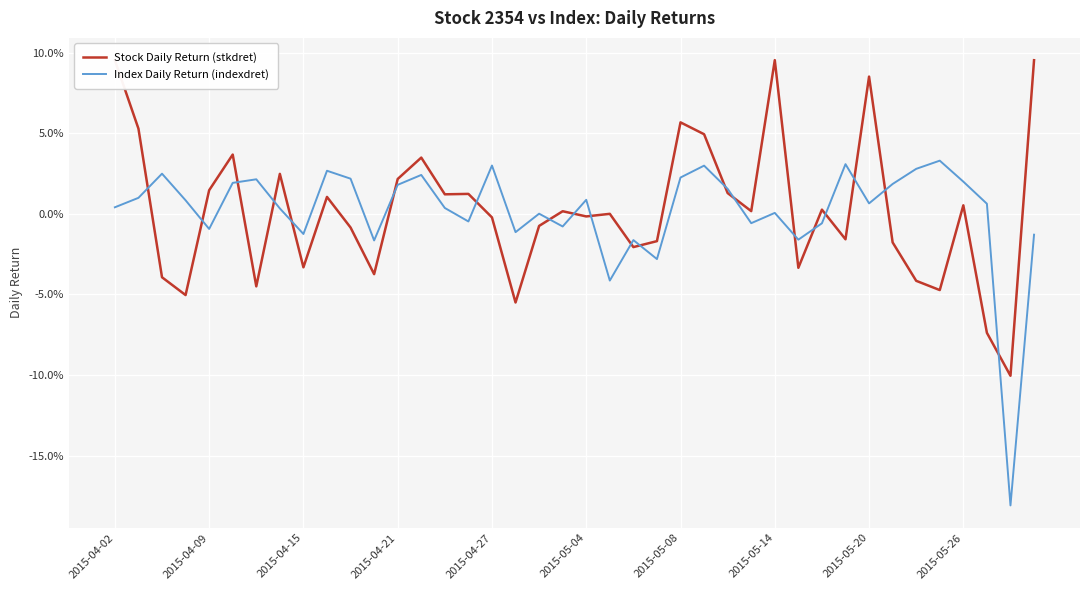

Which series ends up on top after the final intersection of Index Daily Return (indexdret) and Stock Daily Return (stkdret)?

Stock Daily Return (stkdret)